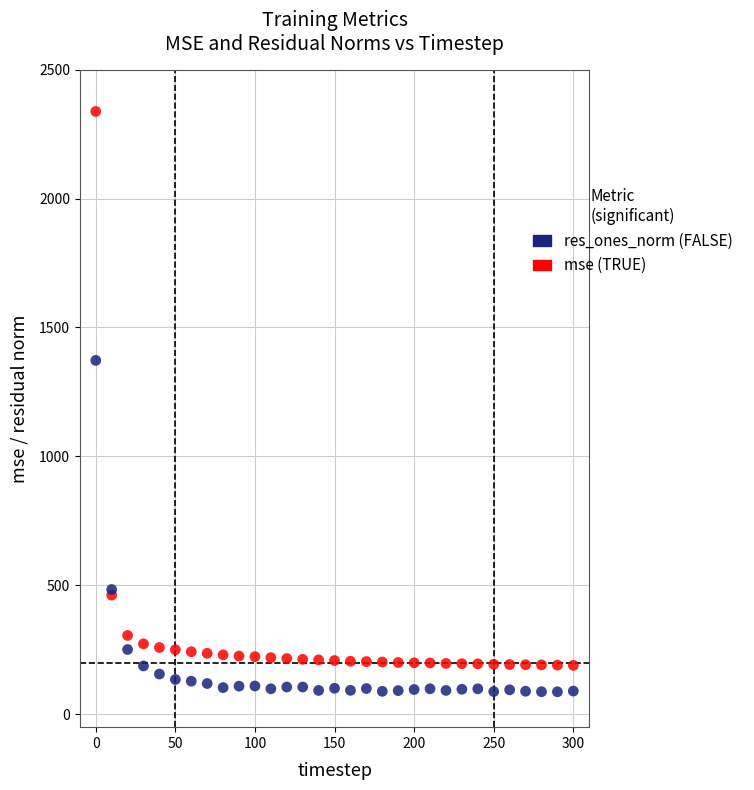

Across all series, what Y value is closest to 1212?

1372.4